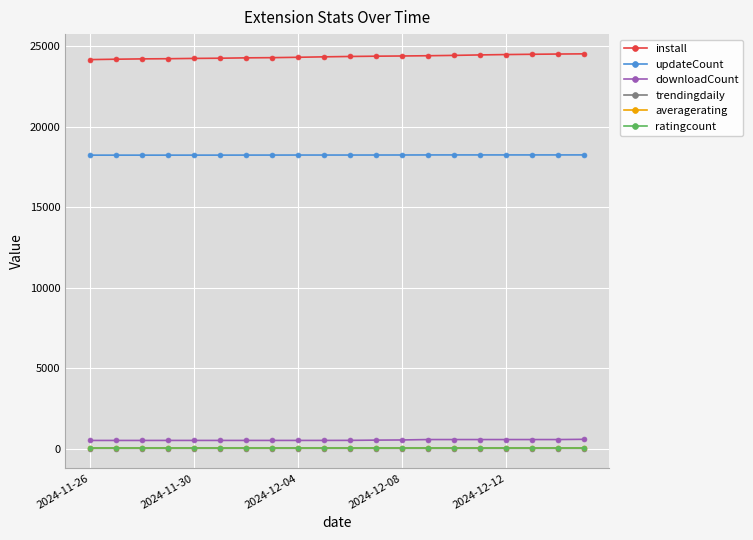

What is the maximum value for install?

24530.0